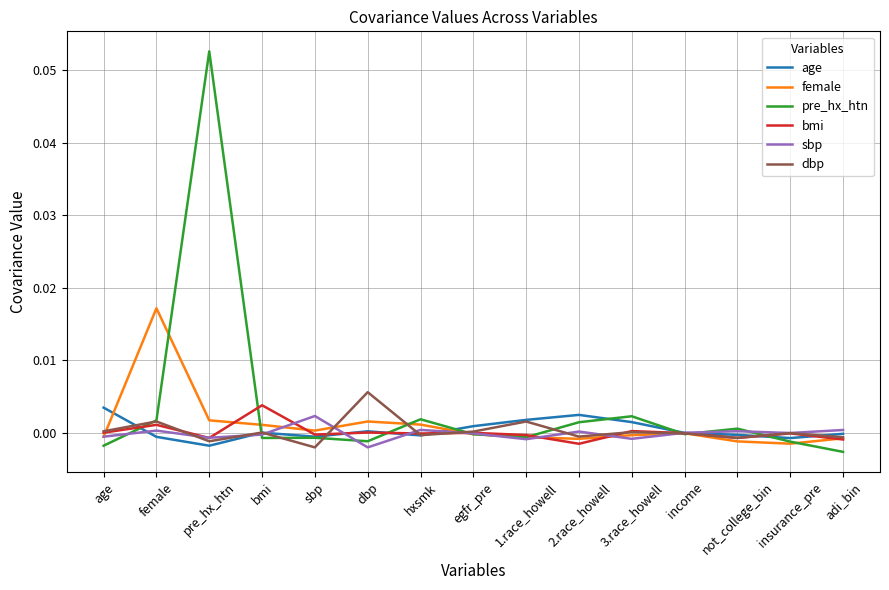

Is the value of bmi at 2.race_howell greater than the value of female at female?

No